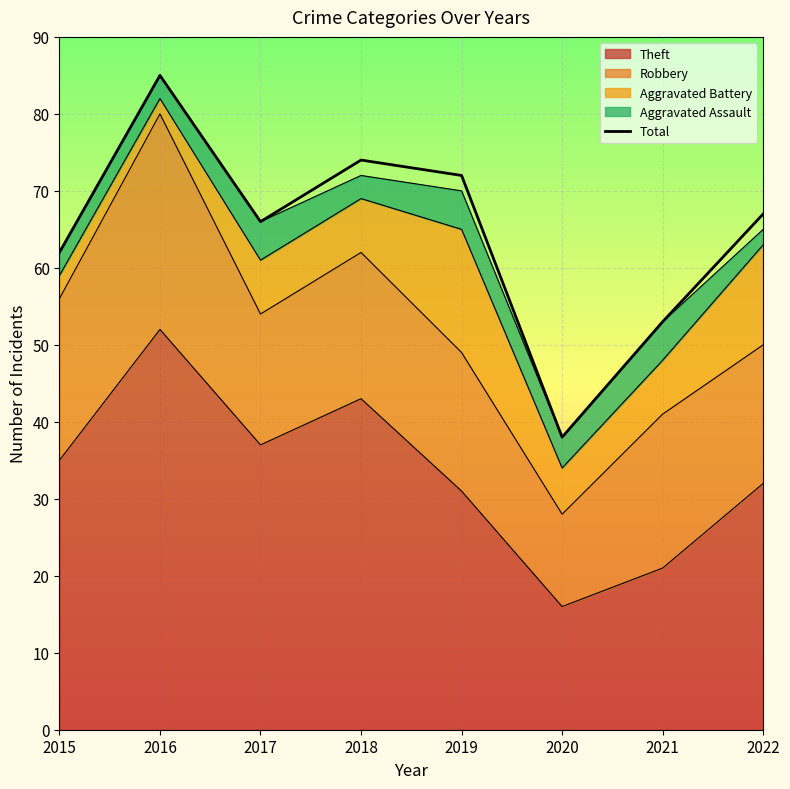

What is the maximum value shown in the chart?

85